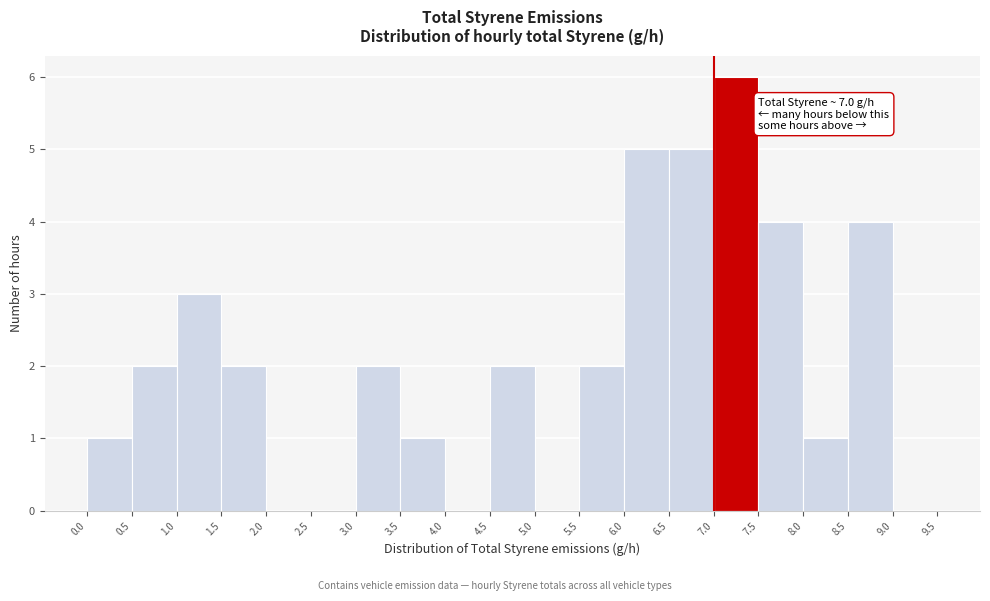

Over which range of the x-axis is the bar tallest?

7.0 to 7.5